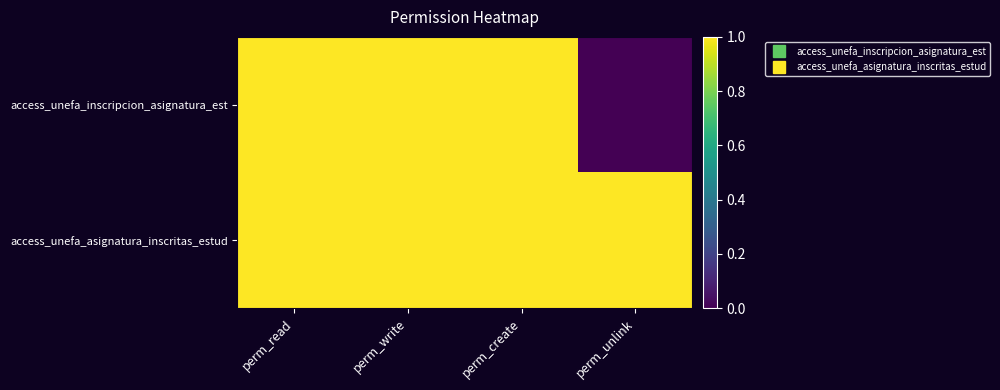

Reading right to left, what are all the values shown in this chart?

access_unefa_inscripcion_asignatura_est: perm_unlink=0	perm_create=1	perm_write=1	perm_read=1
access_unefa_asignatura_inscritas_estud: perm_unlink=1	perm_create=1	perm_write=1	perm_read=1